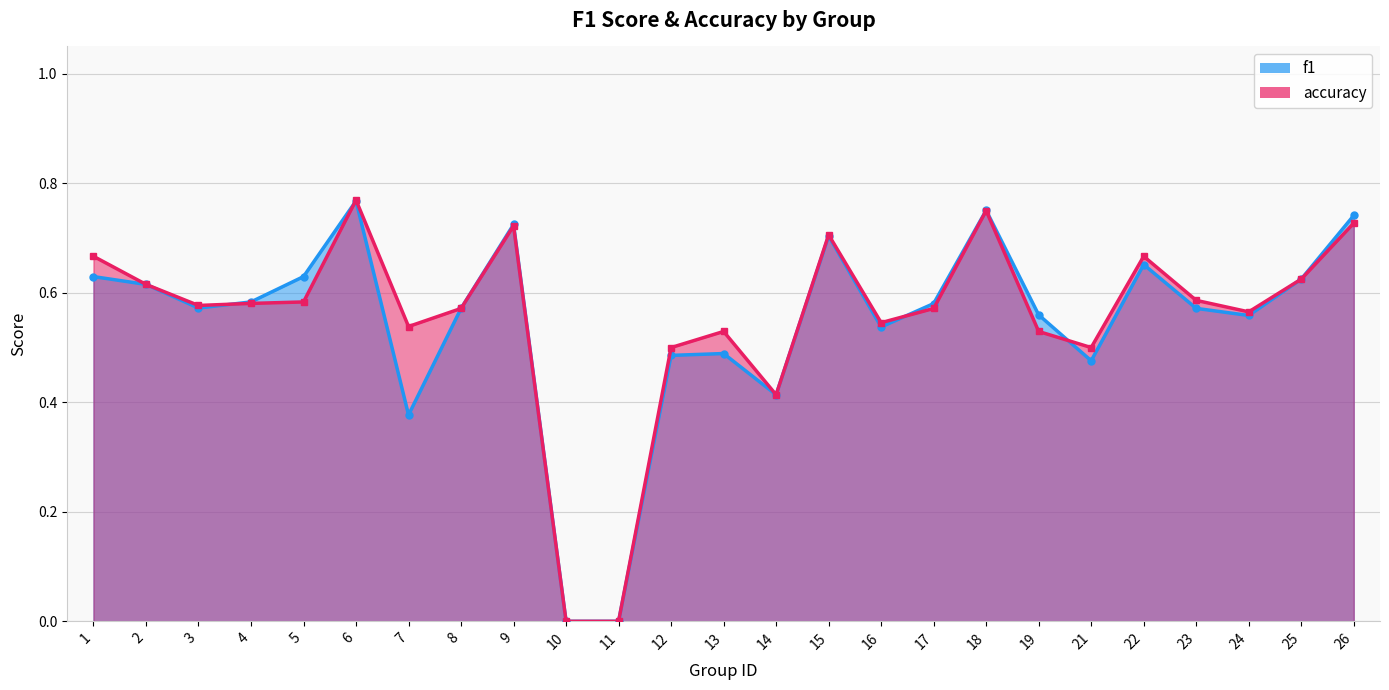

Reading left to right, transcribe all the data shown in this chart.

f1: 1=0.6	2=0.6	3=0.6	4=0.6	5=0.6	6=0.8	7=0.4	8=0.6	9=0.7	10=0.0	11=0.0	12=0.5	13=0.5	14=0.4	15=0.7	16=0.5	17=0.6	18=0.8	19=0.6	21=0.5	22=0.7	23=0.6	24=0.6	25=0.6	26=0.7
accuracy: 1=0.7	2=0.6	3=0.6	4=0.6	5=0.6	6=0.8	7=0.5	8=0.6	9=0.7	10=0.0	11=0.0	12=0.5	13=0.5	14=0.4	15=0.7	16=0.5	17=0.6	18=0.8	19=0.5	21=0.5	22=0.7	23=0.6	24=0.6	25=0.6	26=0.7